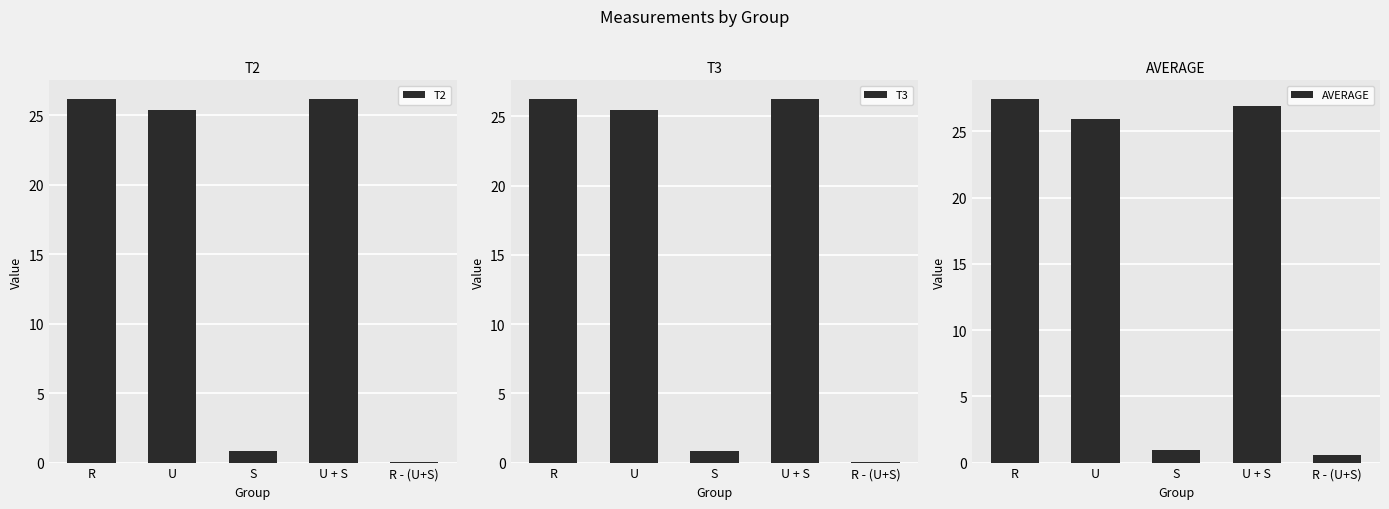

What is the value of the T2 bar at the 1st from the left?

26.2